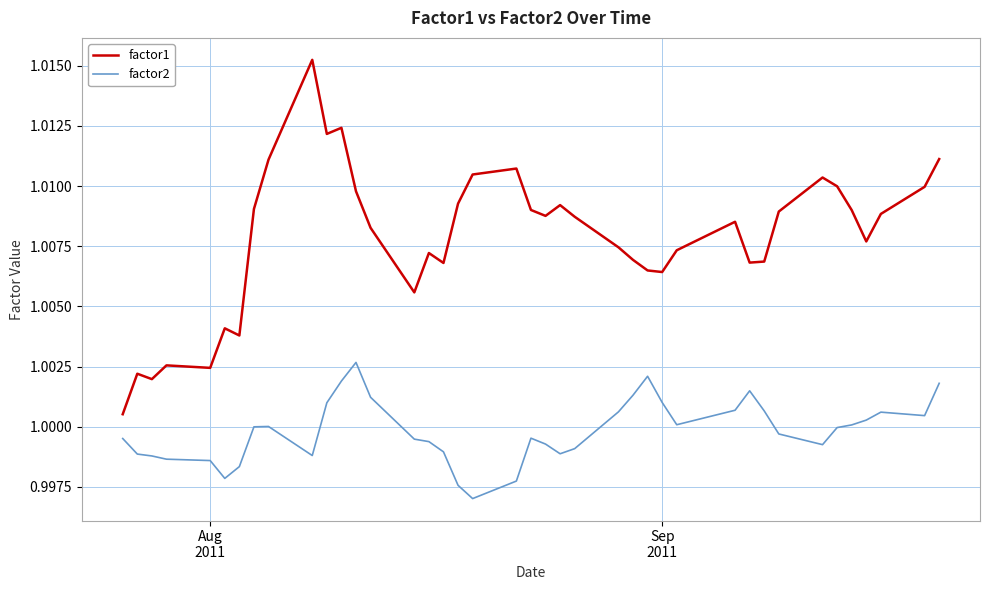

What are all the series names shown in the legend?

factor1, factor2